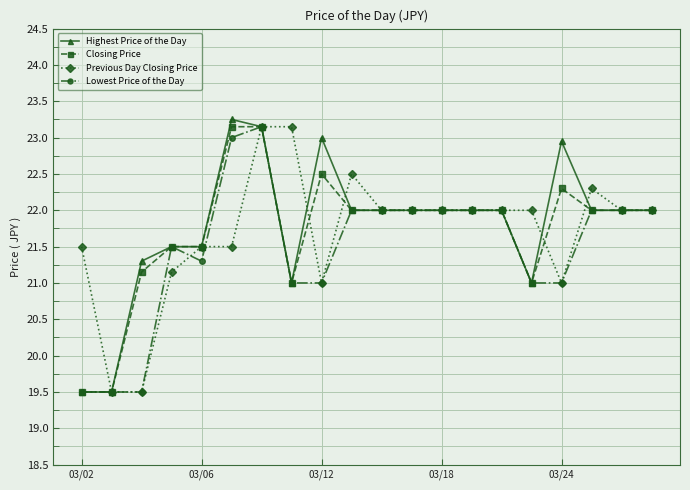

What is the value of the Highest Price of the Day point at the 11th from the left?

22.0